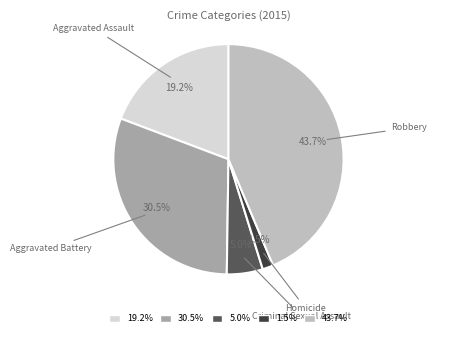

Rank the categories by value from lowest to highest.

1.5%, 5.0%, 19.2%, 30.5%, 43.7%